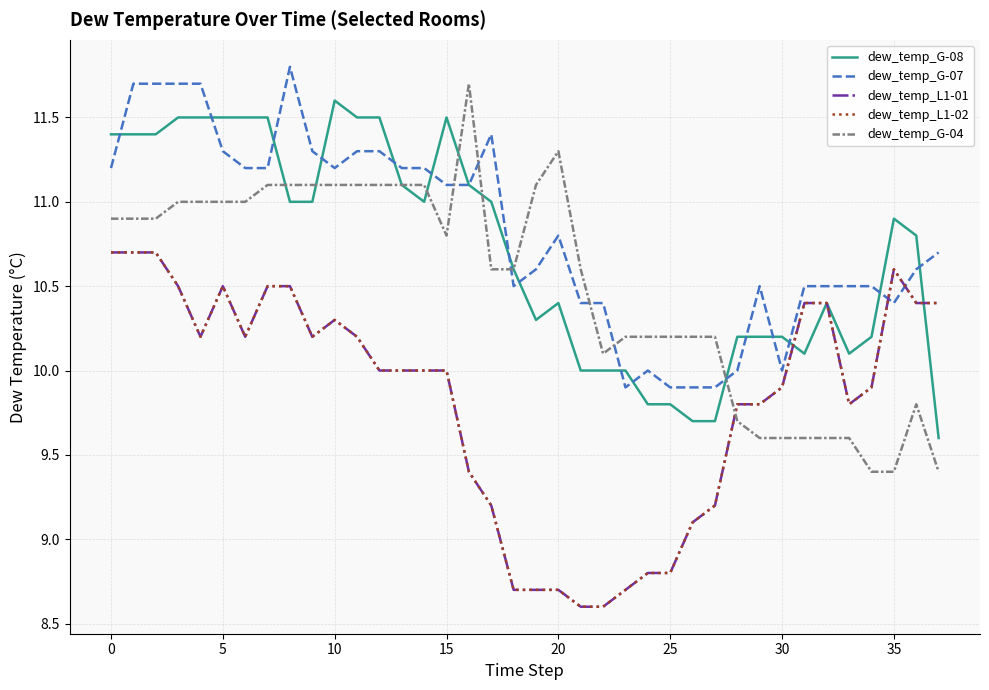

What is the value of the dew_temp_G-04 point at the 32nd from the left?

9.6